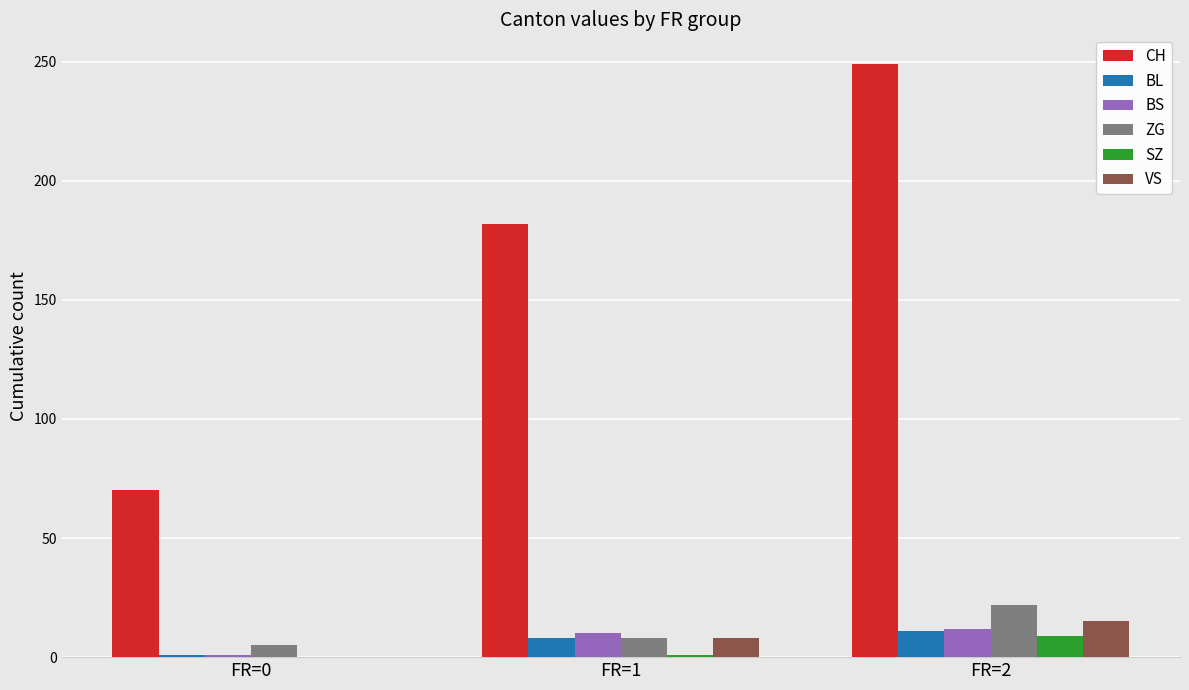

What are all the series names shown in the legend?

CH, BL, BS, ZG, SZ, VS